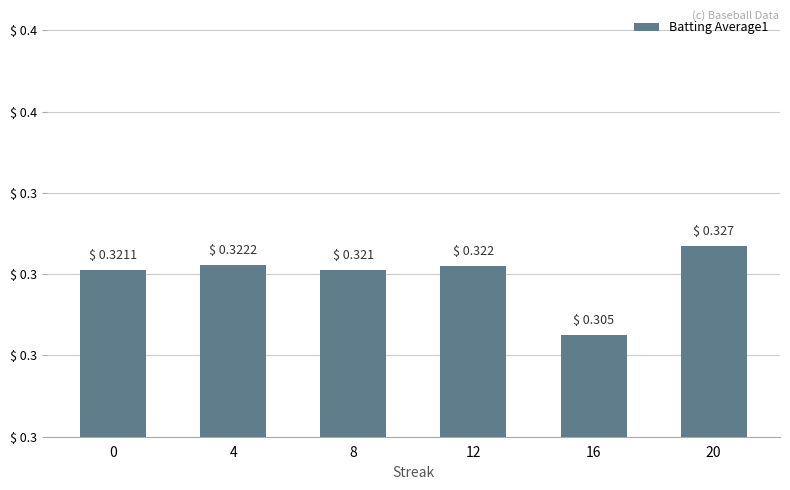

The chart shows a value of 0.3 at 8. True or false?

True